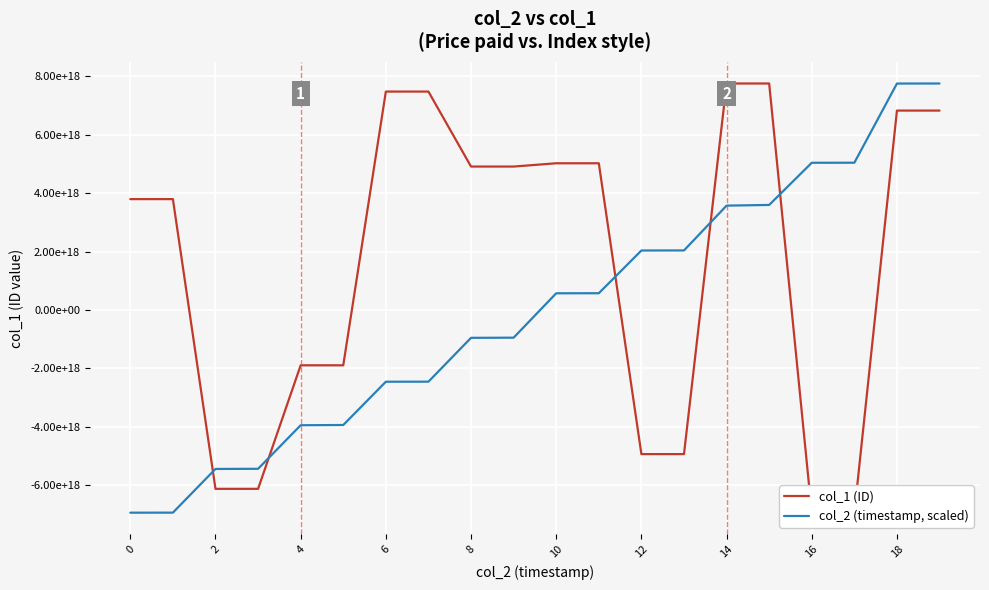

Which category has the highest value in the col_2 (timestamp, scaled) series?

19